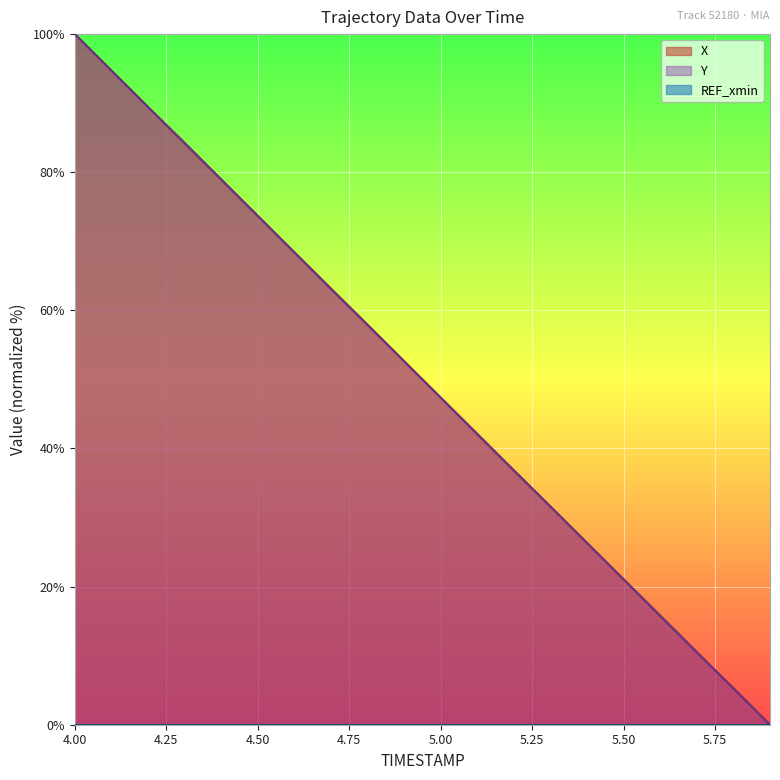

The value of X at 5.00 is 47.4. True or false?

True